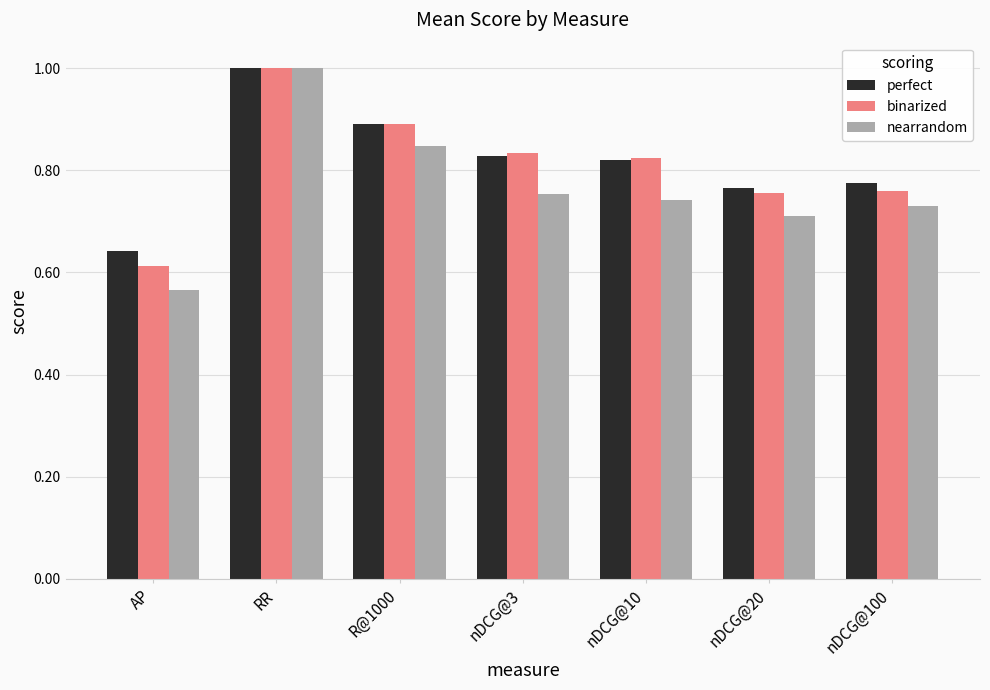

What is the difference between the highest and lowest values at nDCG@20?

0.1